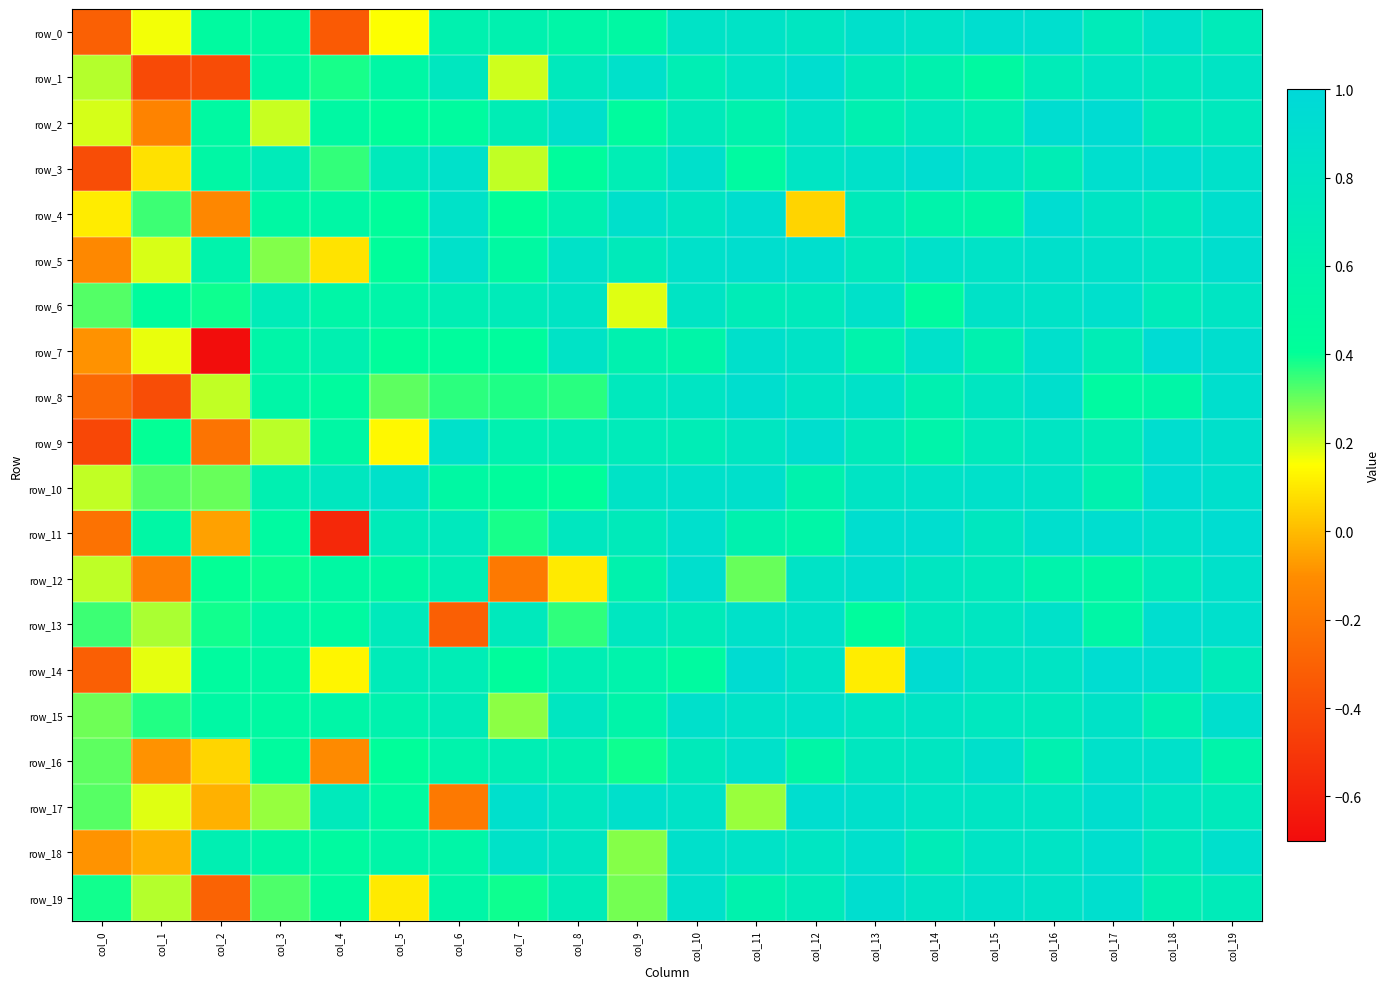

What is the difference between the highest and lowest values at col_0?

0.8